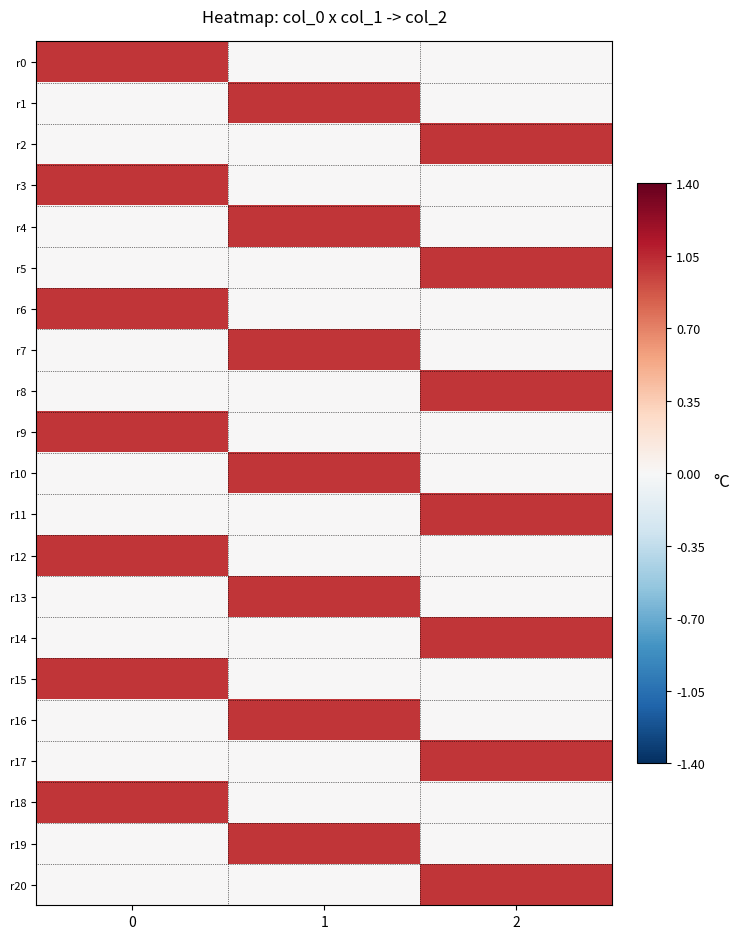

Reading right to left, extract all data points from this chart.

r0: 2=0	1=0	0=1
r1: 2=0	1=1	0=0
r2: 2=1	1=0	0=0
r3: 2=0	1=0	0=1
r4: 2=0	1=1	0=0
r5: 2=1	1=0	0=0
r6: 2=0	1=0	0=1
r7: 2=0	1=1	0=0
r8: 2=1	1=0	0=0
r9: 2=0	1=0	0=1
r10: 2=0	1=1	0=0
r11: 2=1	1=0	0=0
r12: 2=0	1=0	0=1
r13: 2=0	1=1	0=0
r14: 2=1	1=0	0=0
r15: 2=0	1=0	0=1
r16: 2=0	1=1	0=0
r17: 2=1	1=0	0=0
r18: 2=0	1=0	0=1
r19: 2=0	1=1	0=0
r20: 2=1	1=0	0=0